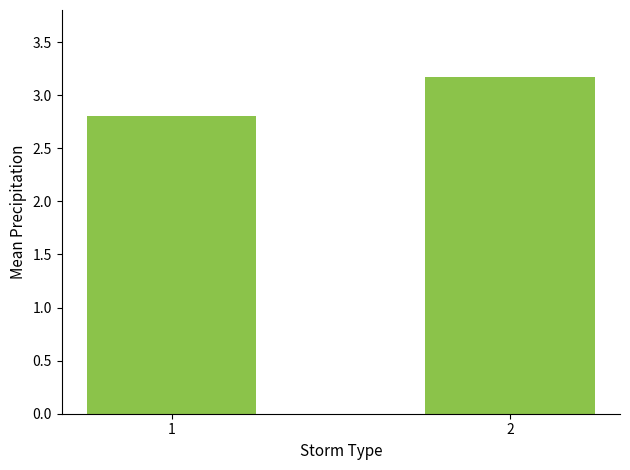

Reading left to right, transcribe all the data shown in this chart.

2.8	3.2